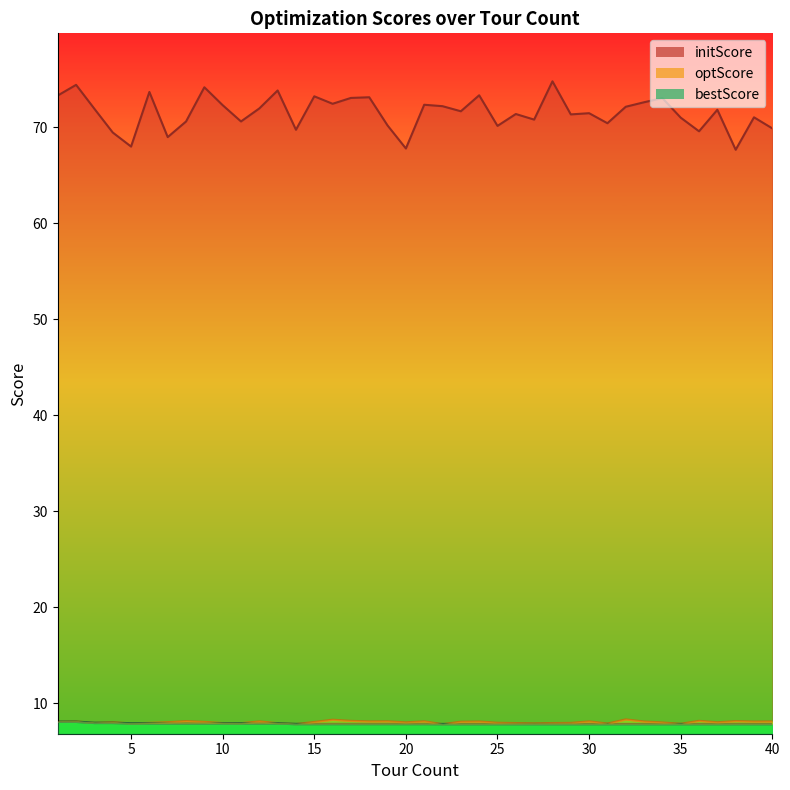

Between 25 and 24, which is larger?

24